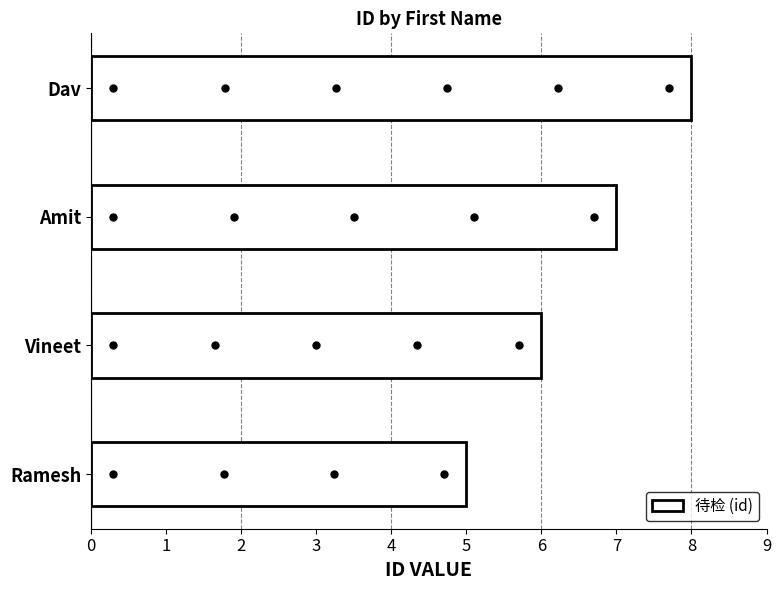

List the labels in order of value, largest first.

Dav, Amit, Vineet, Ramesh